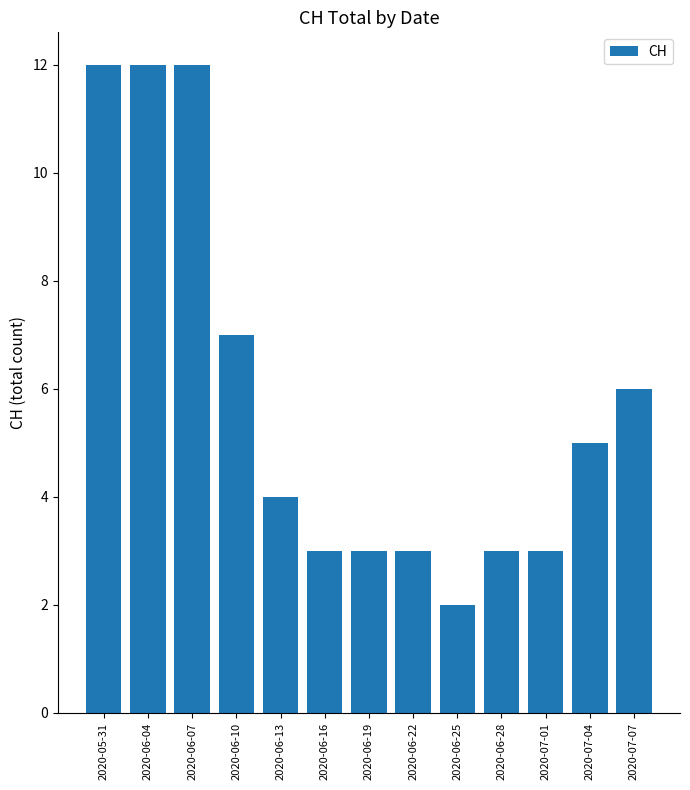

What is the difference between the values at 2020-06-13 and 2020-06-10?

3